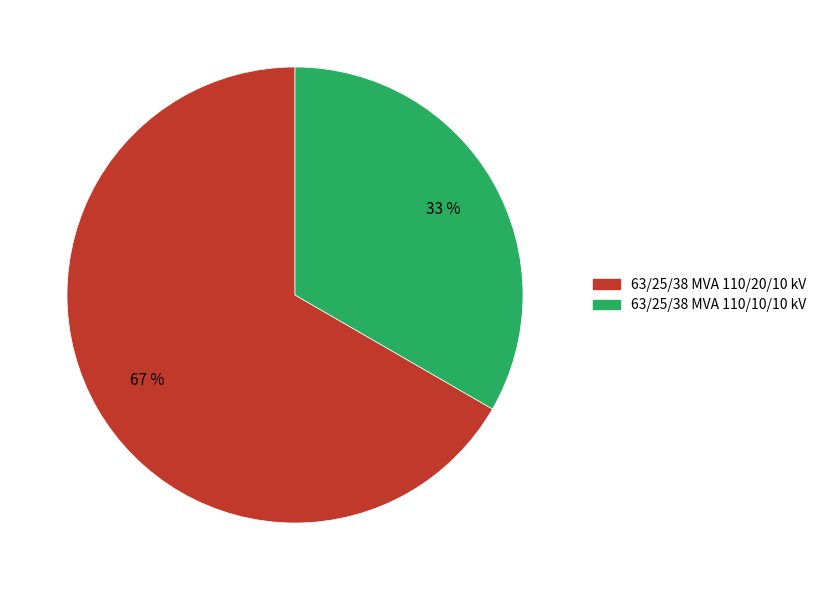

To the nearest percent, what portion does 63/25/38 MVA 110/20/10 kV represent?

67%